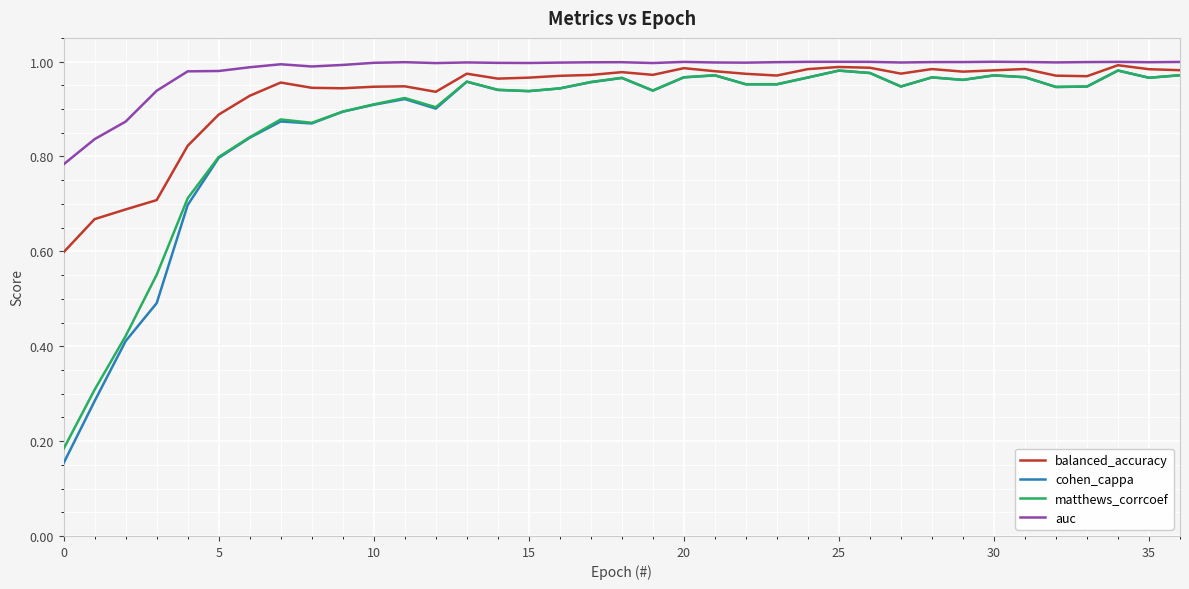

Which series has the largest range (max minus min)?

cohen_cappa